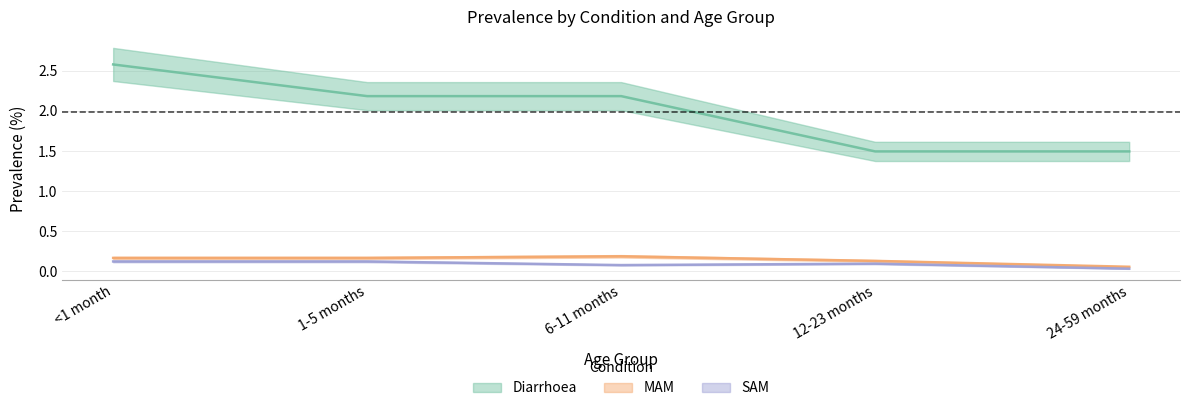

What is the average value of the MAM series?

0.1